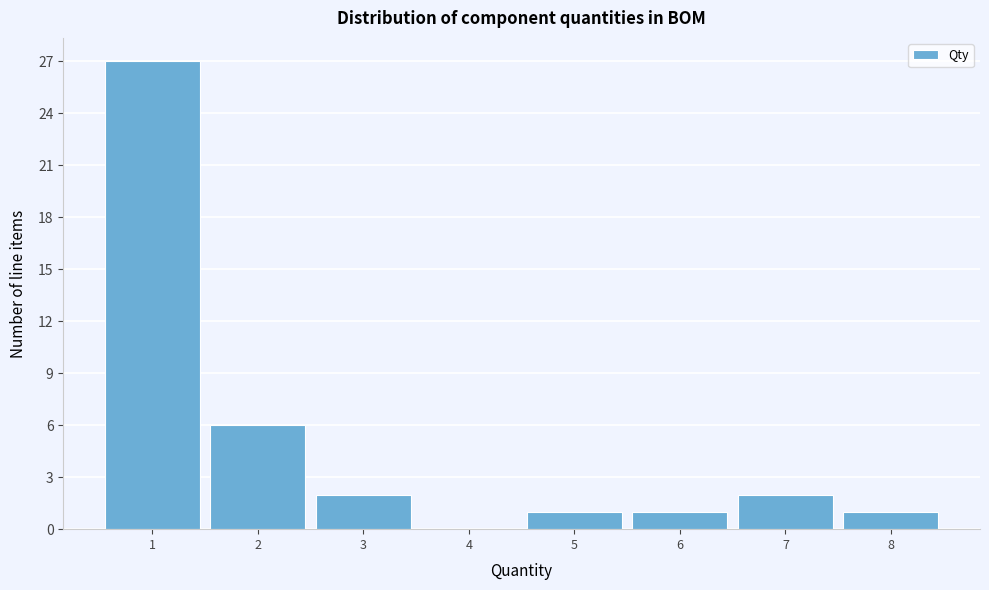

Reading left to right, list all the values displayed in this chart.

1=27	2=6	3=2	4=0	5=1	6=1	7=2	8=1